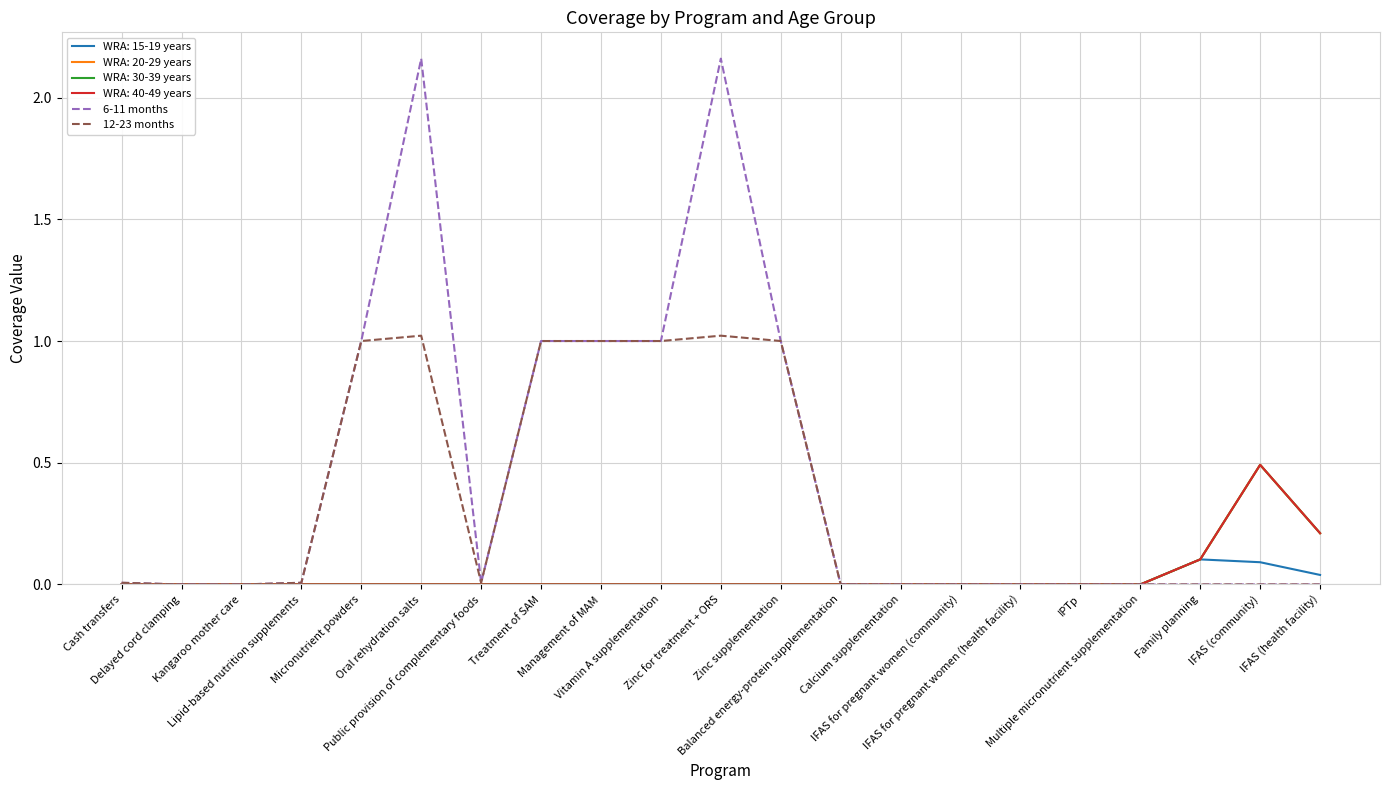

Does the chart have visible grid lines?

Yes